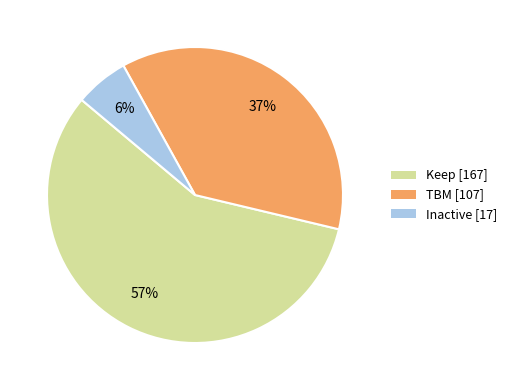

Combined, do Keep [167] and Inactive [17] account for over 50%?

Yes